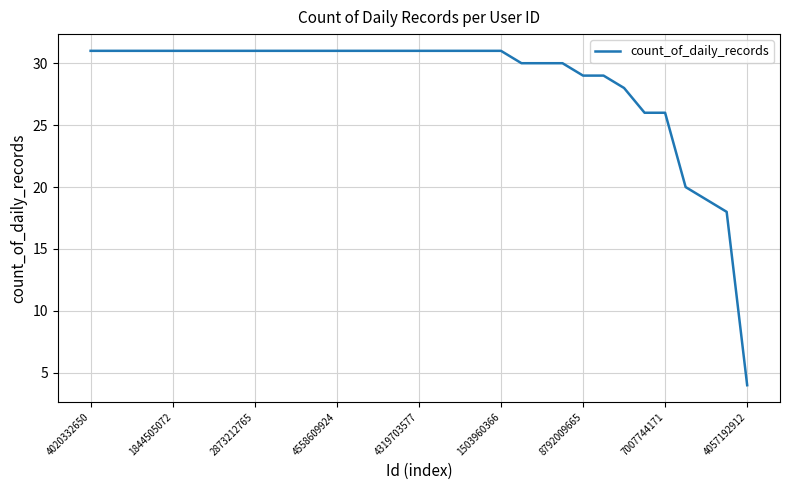

What is the minimum value shown in the chart?

4